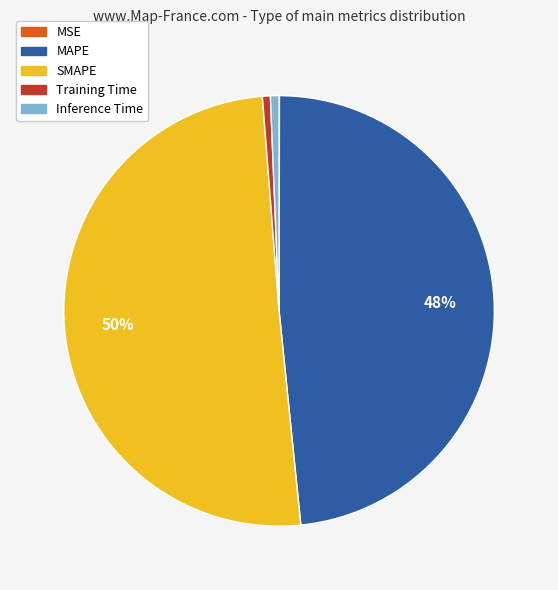

Is Inference Time the majority of the pie?

No